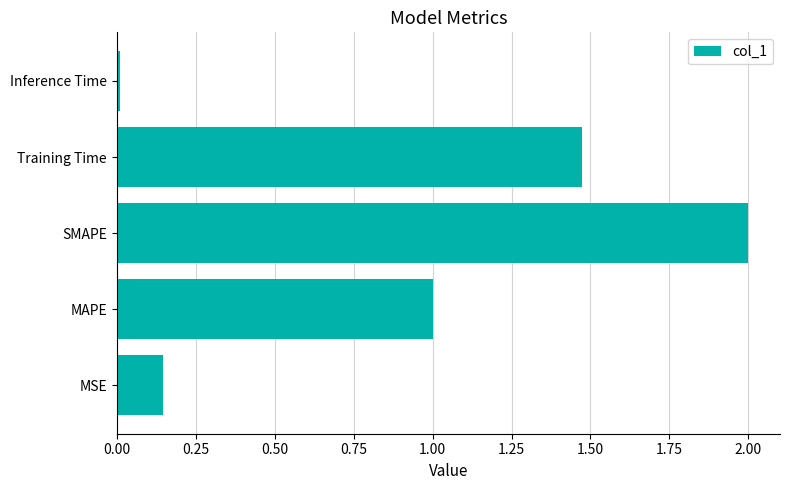

Which category has the lowest value across all series?

Inference Time